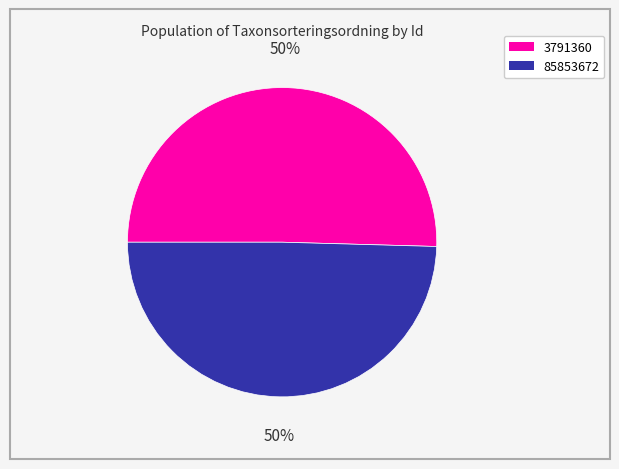

The 3791360 slice represents 50% of the pie. True or false?

True